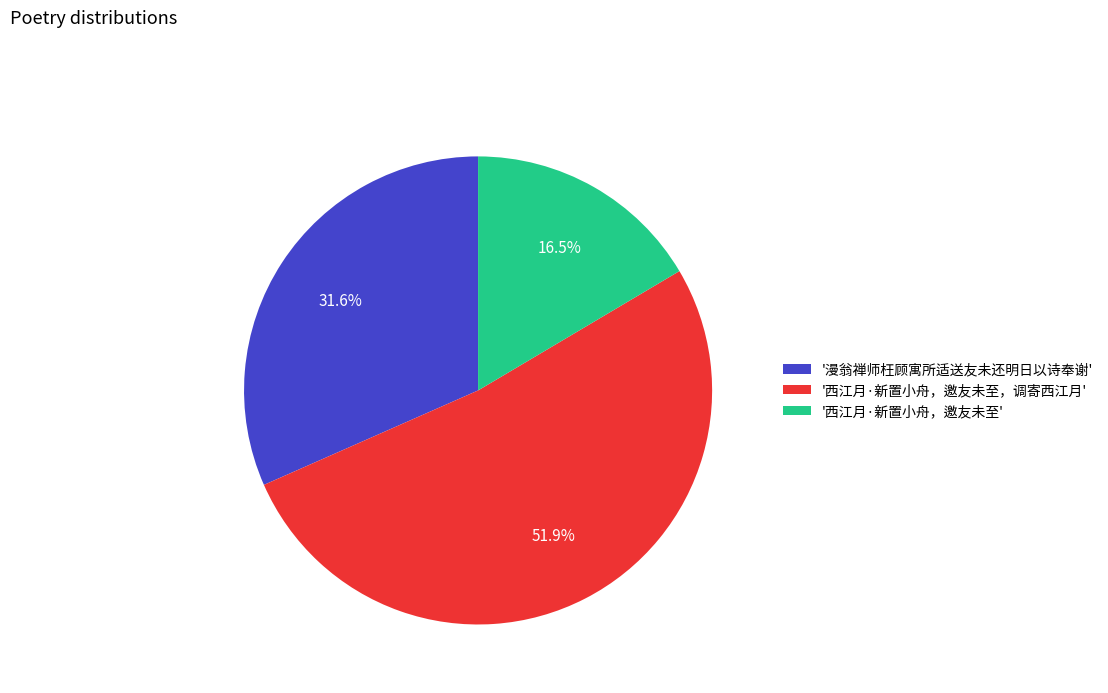

What is the largest slice in the pie chart?

'西江月·新置小舟，邀友未至，调寄西江月'